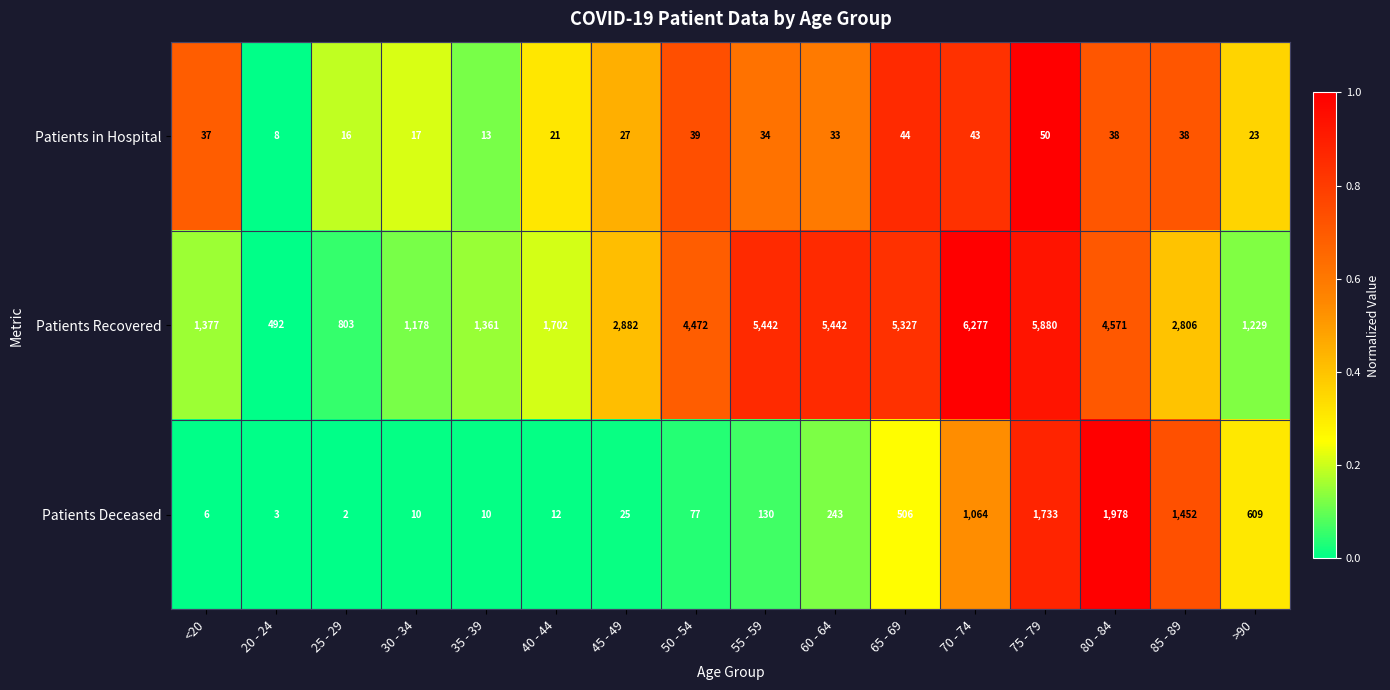

Rank the series by their maximum value, from lowest to highest.

Patients in Hospital, Patients Deceased, Patients Recovered